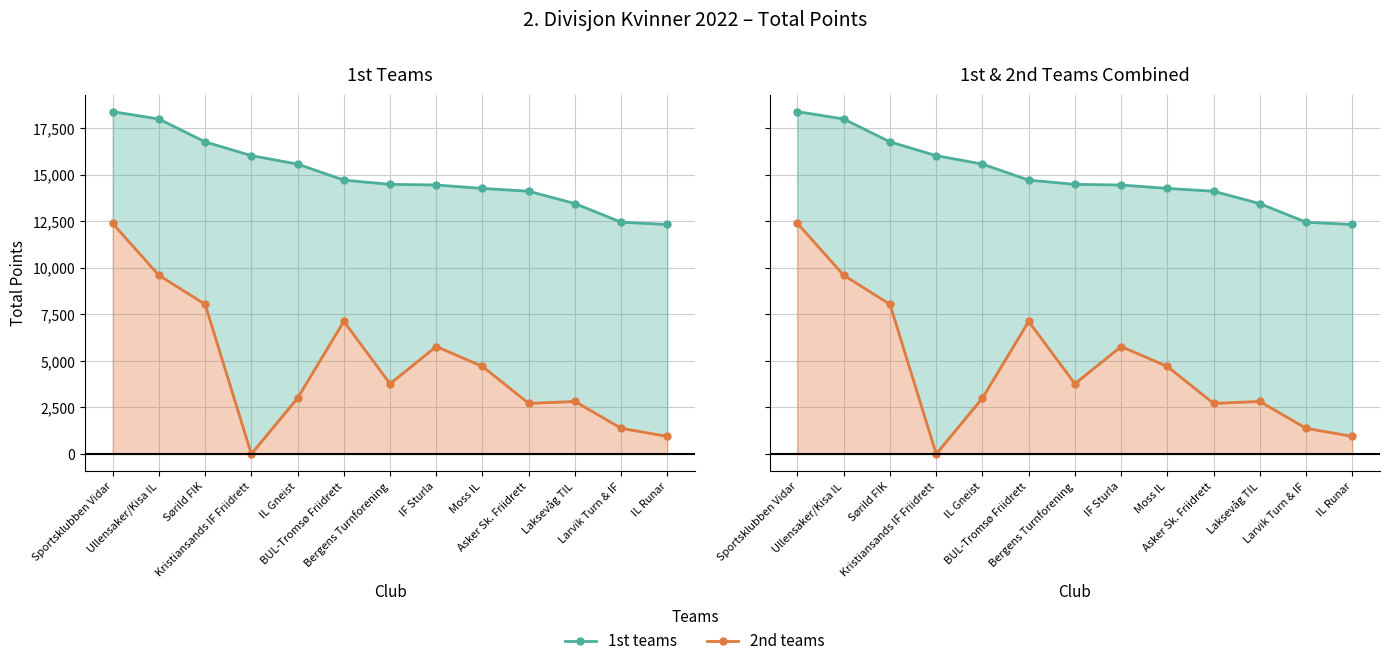

What is the value of the 2nd teams point at the 6th from the left?

7129